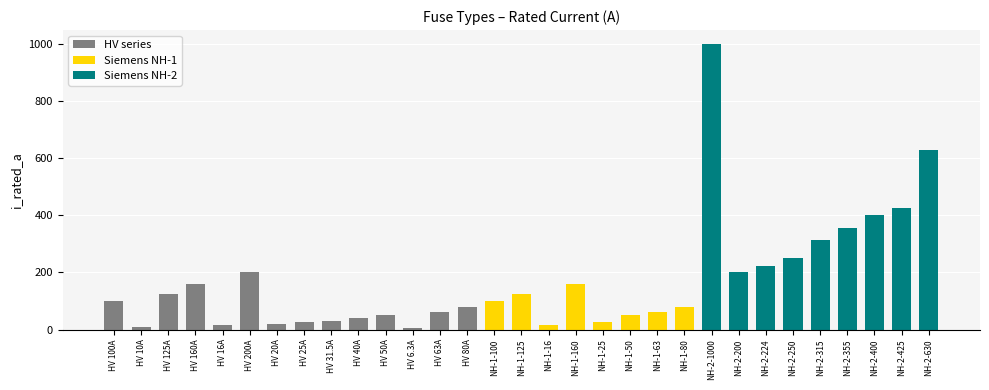

What is the sum of the values at HV 63A and HV 16A?

79.0